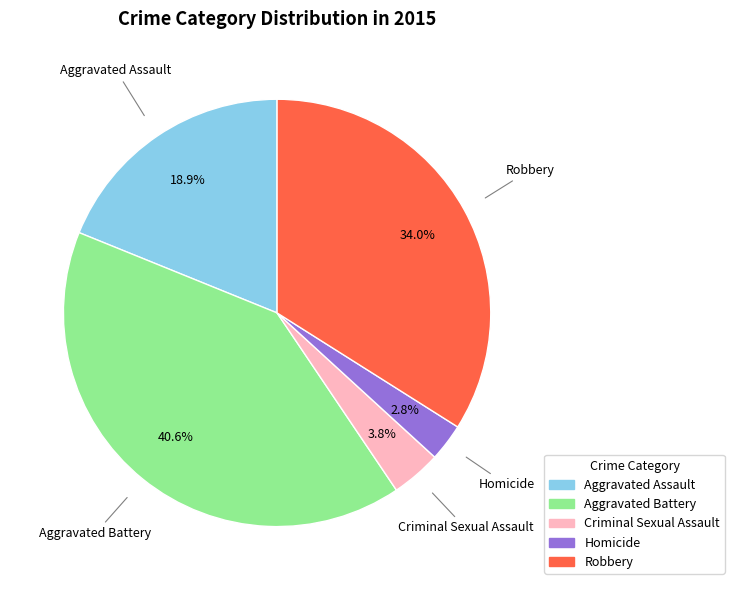

Is it true that Aggravated Assault is 19% of the pie?

True